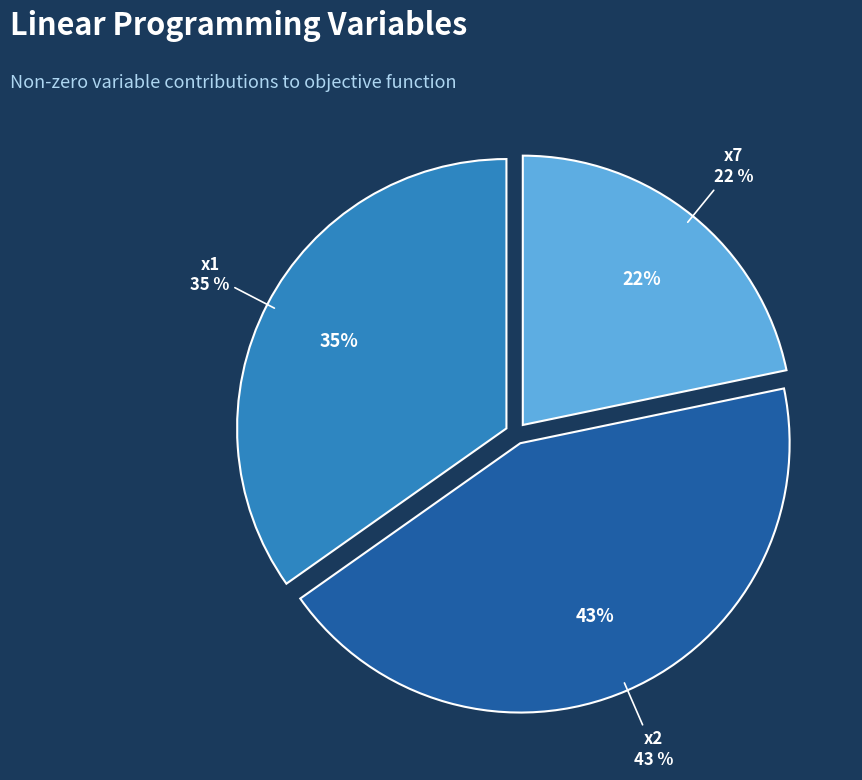

The x1 slice represents 35% of the pie. True or false?

True